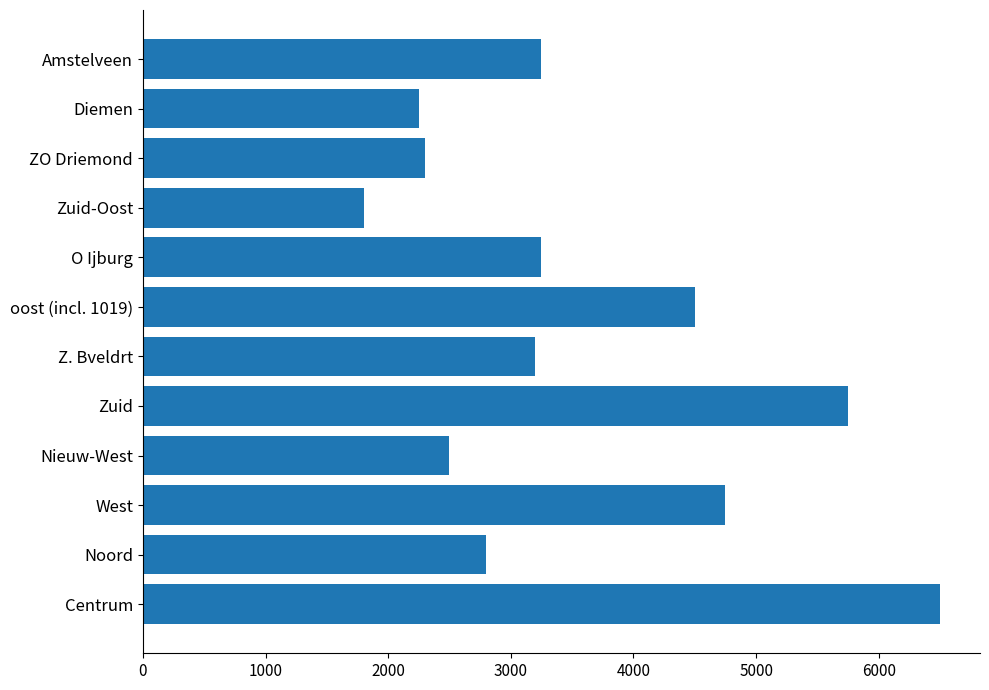

Approximately how many times larger is the value at Amstelveen compared to Z. Bveldrt?

1.0